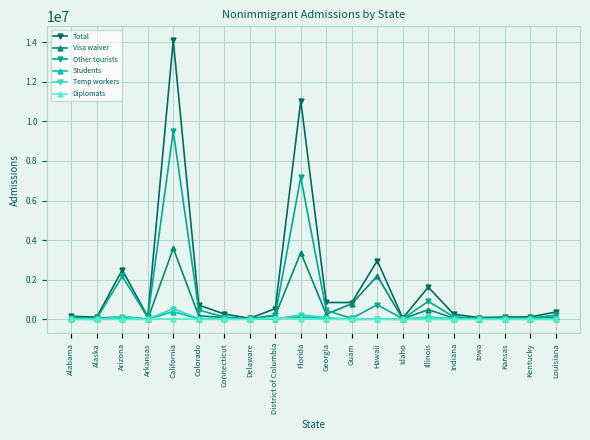

How many categories are shown in the chart?

20